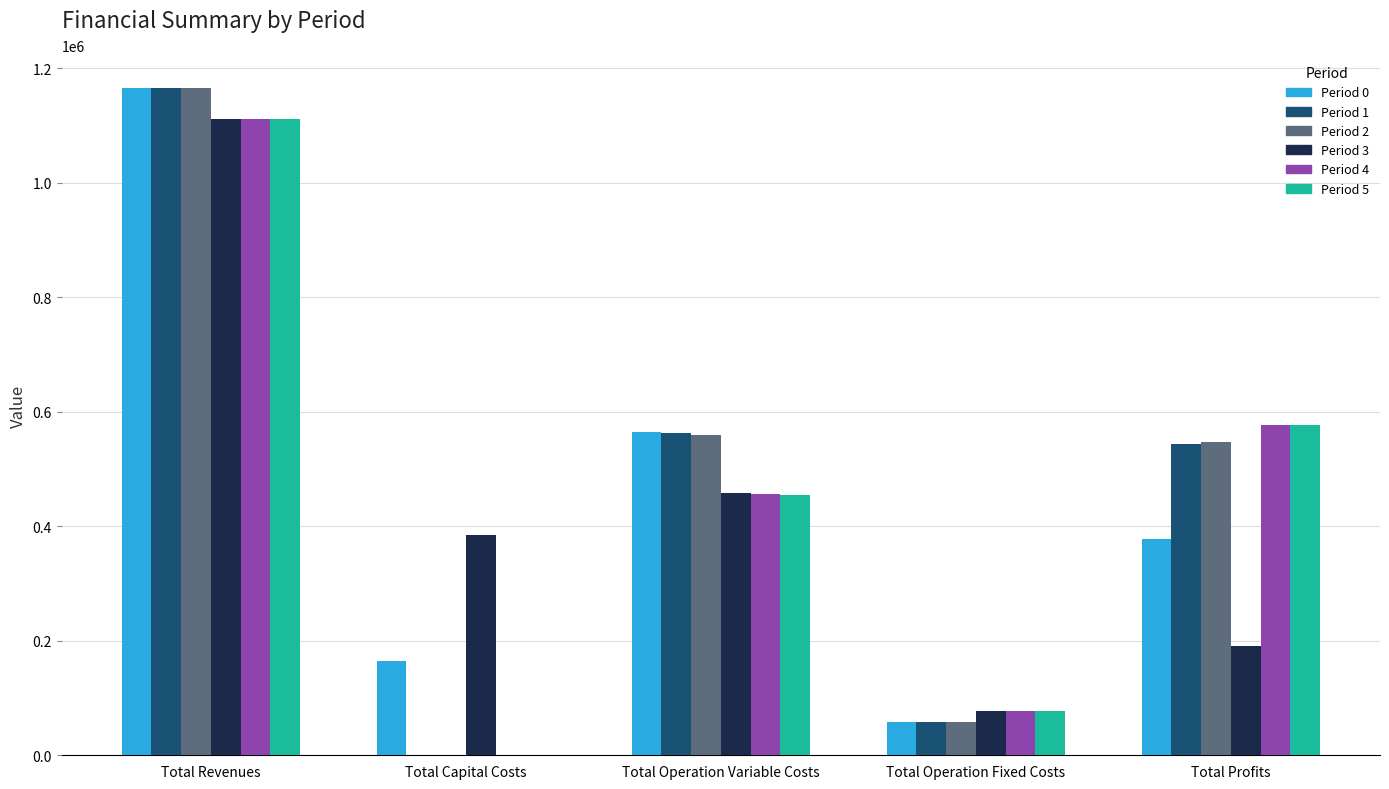

What is the average value of the Period 4 series?

444331.0